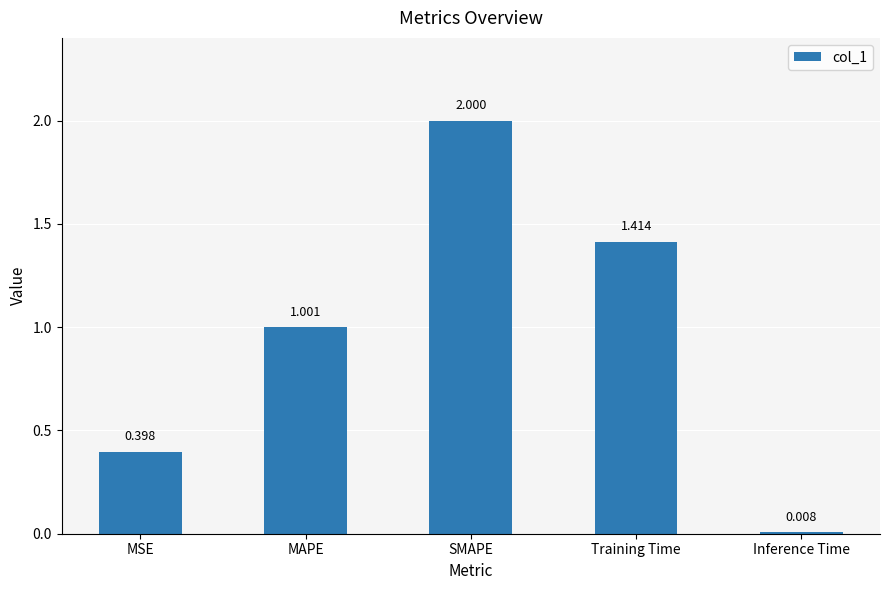

True or false: the data shows 0.2 at MAPE.

False